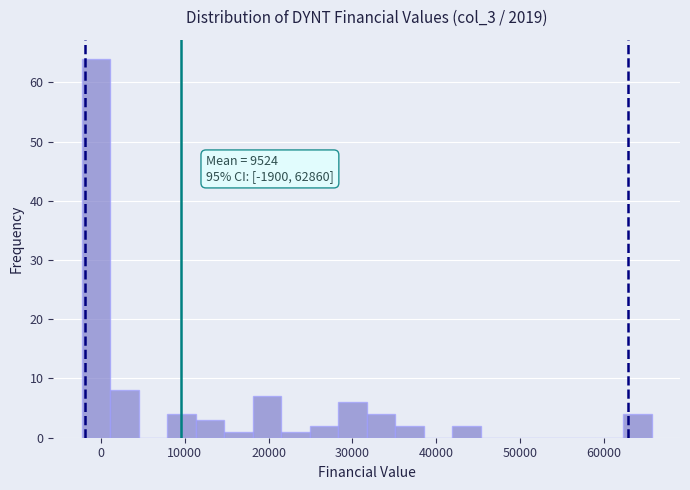

Around what value on the x-axis is the tallest bar? Give the approximate position of its centre, as read against the axis.

-1000